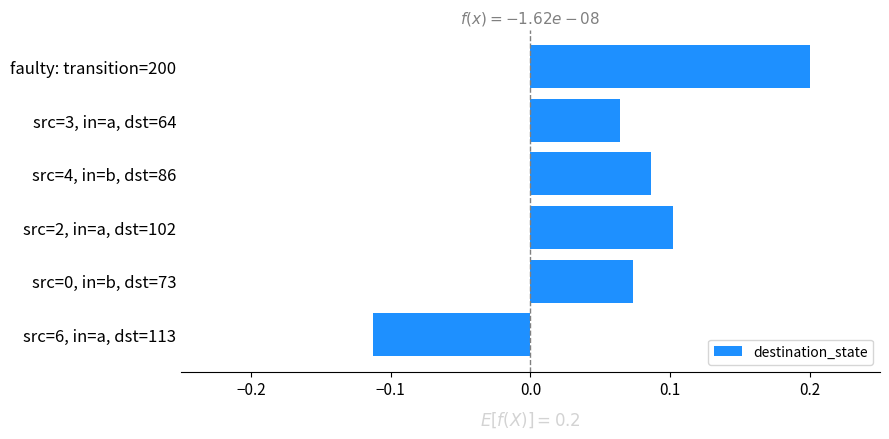

How many values are between 0 and 1?

5